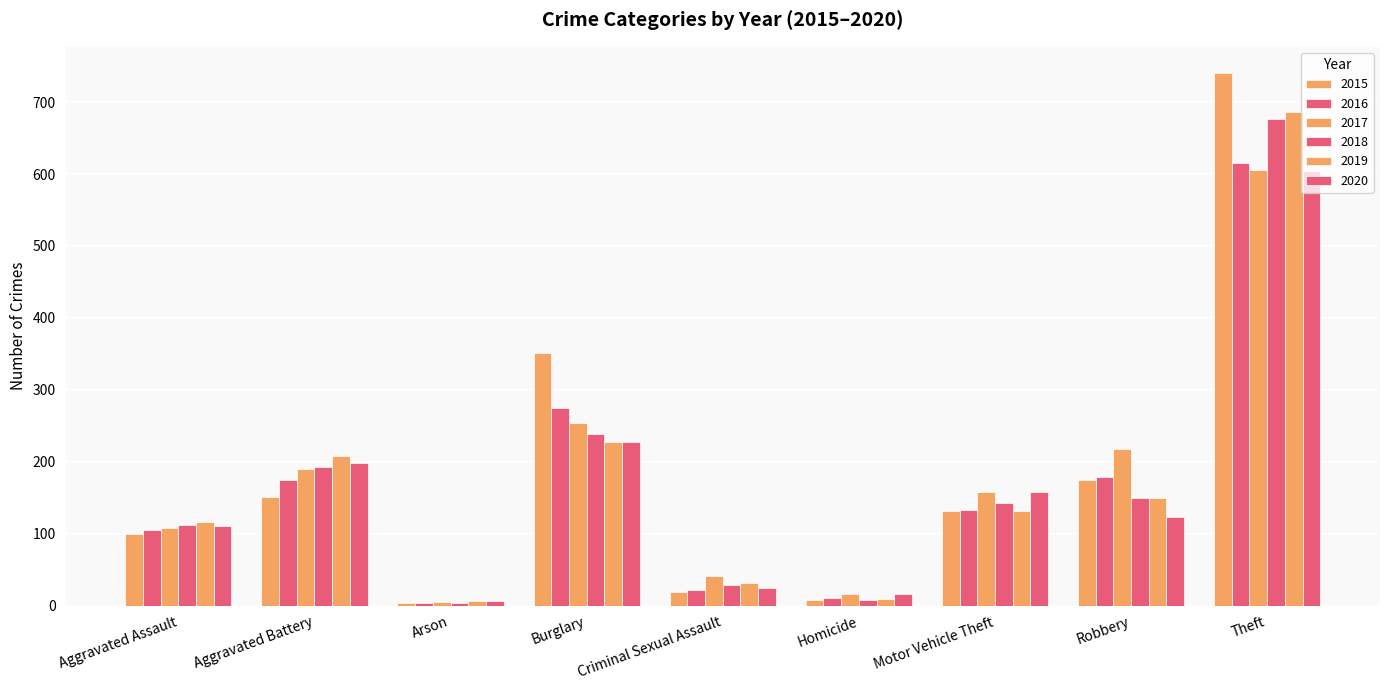

Are the bars horizontal?

No